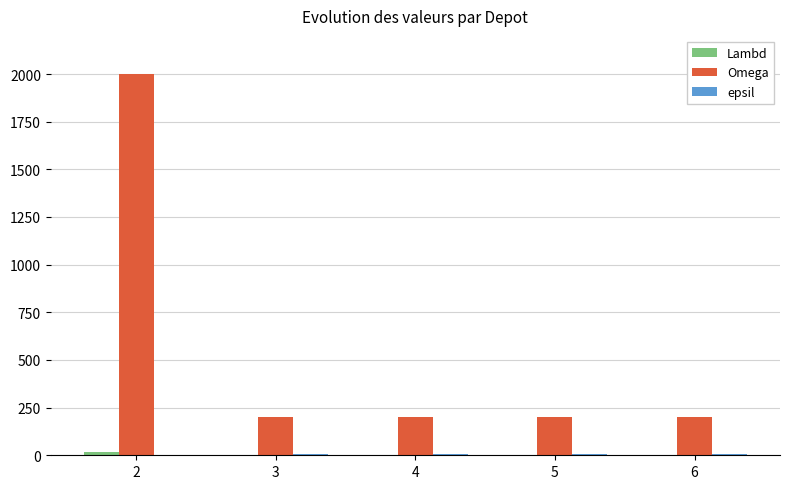

Which series has the largest total across all categories?

Omega